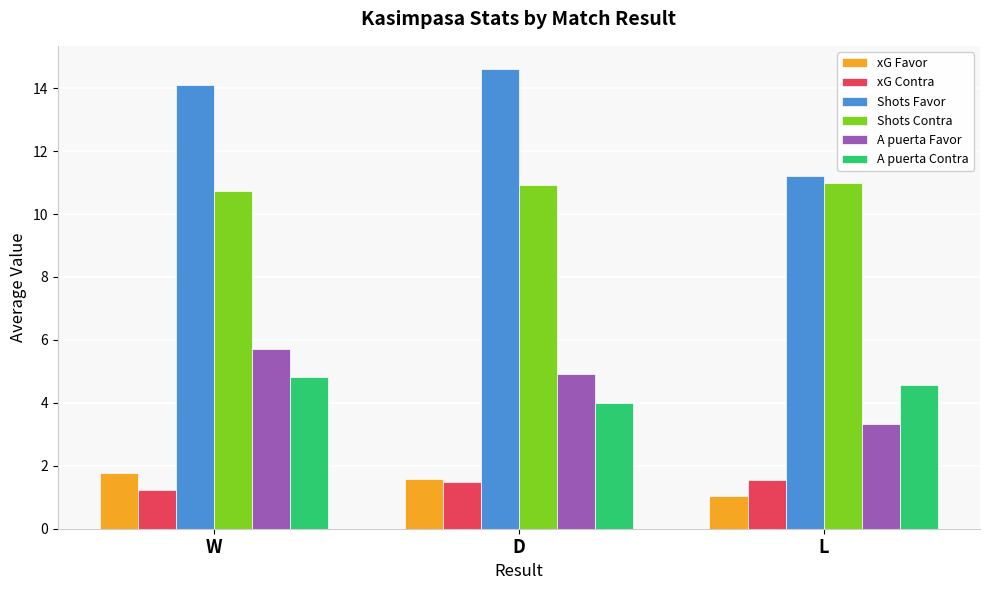

At which category is the sum across all series the highest?

W